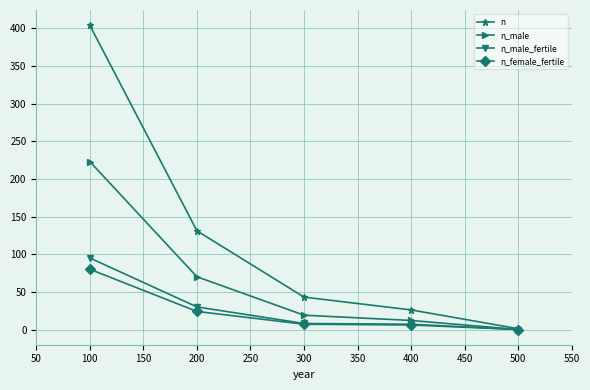

True or false: n_female_fertile has more than 2 points higher than both neighbors.

False